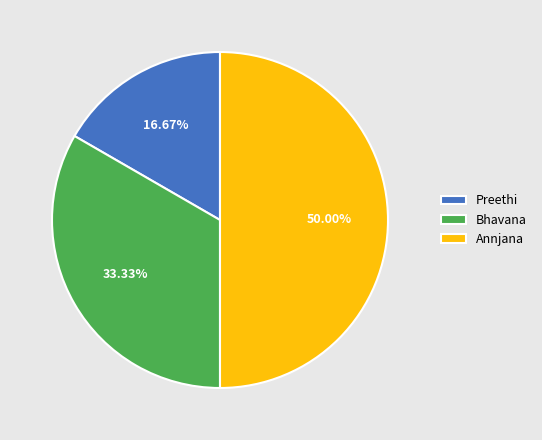

The Bhavana slice represents 45% of the pie. True or false?

False